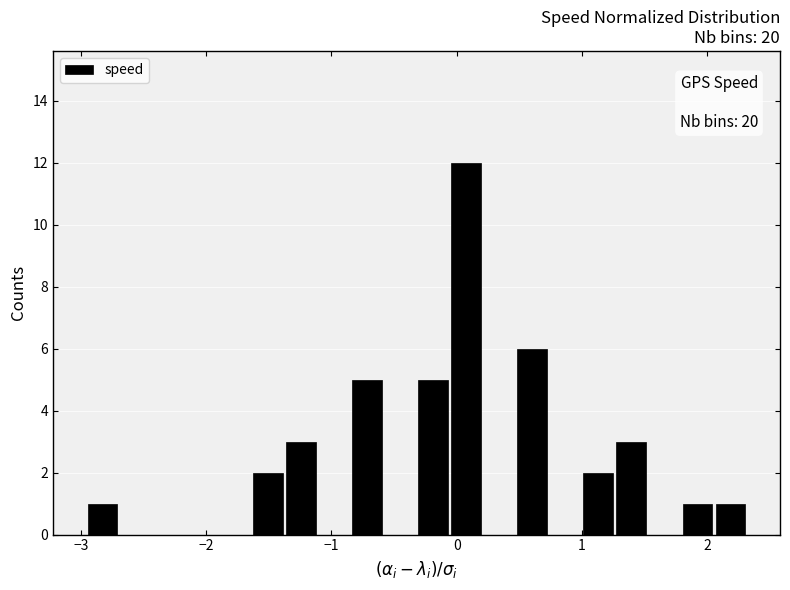

Around what value on the x-axis is the tallest bar? Give the approximate position of its centre, as read against the axis.

0.1